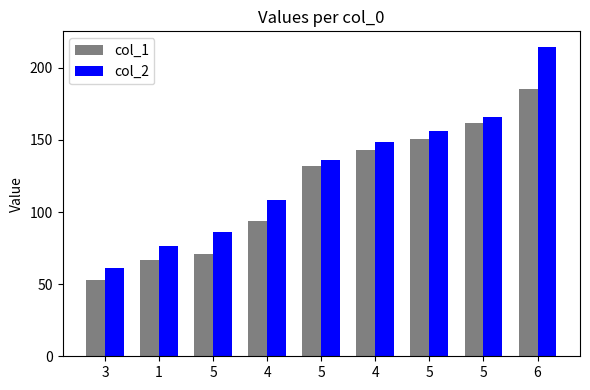

How many data points in col_2 are above 135?

5